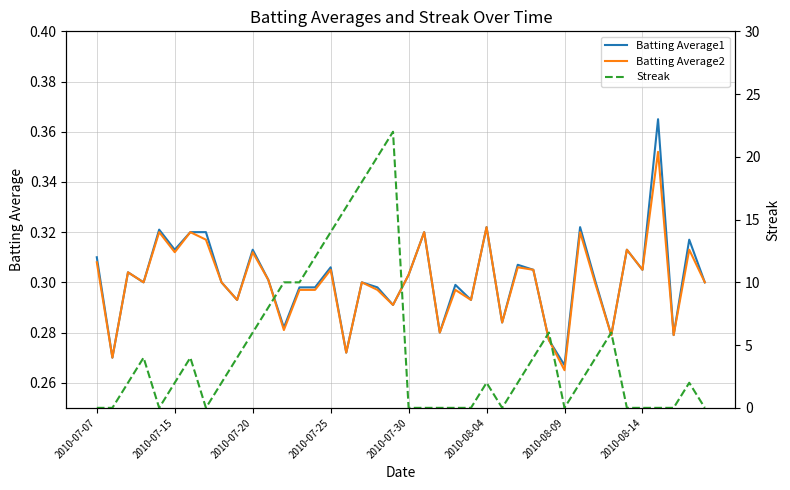

At which label is Batting Average2 closest to 0?

2010-08-09